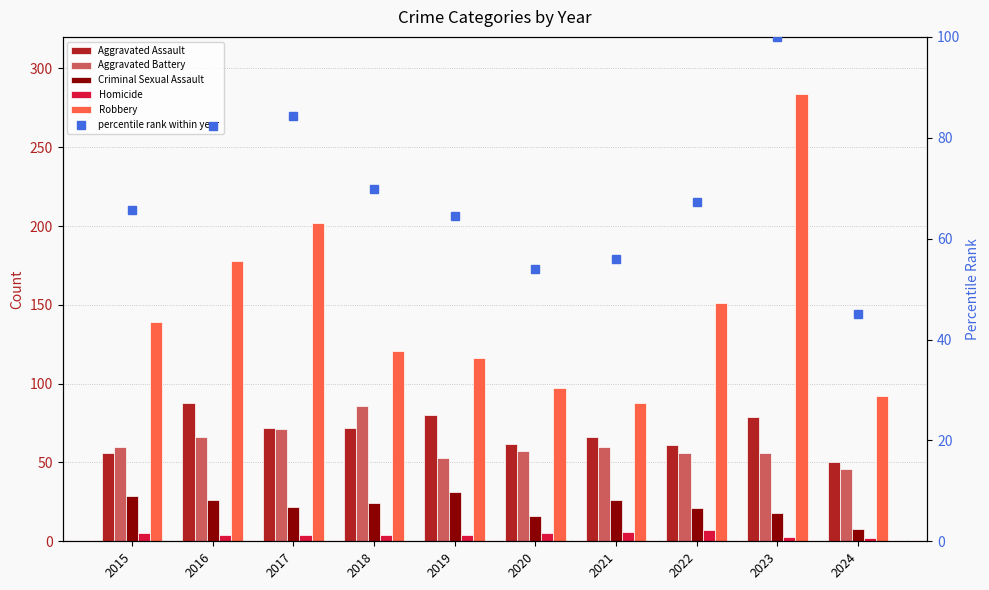

Rank the series at 2023 from lowest to highest value.

Homicide, Criminal Sexual Assault, Aggravated Battery, Aggravated Assault, percentile rank within year, Robbery